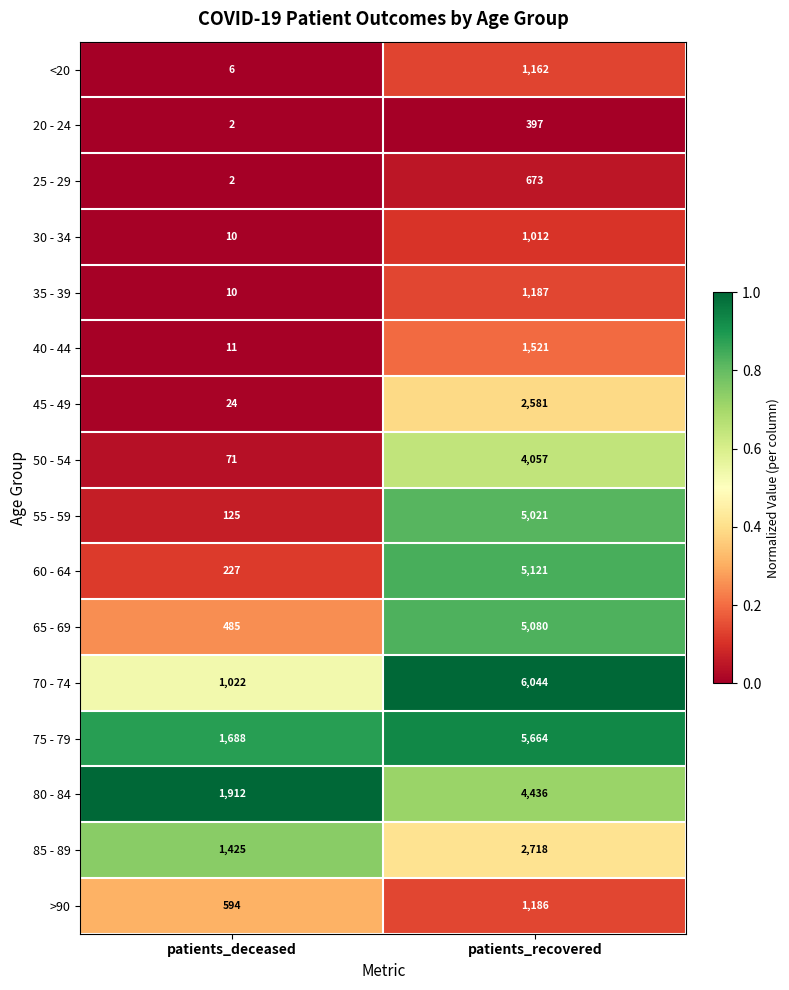

Which series has the largest range (max minus min)?

70 - 74